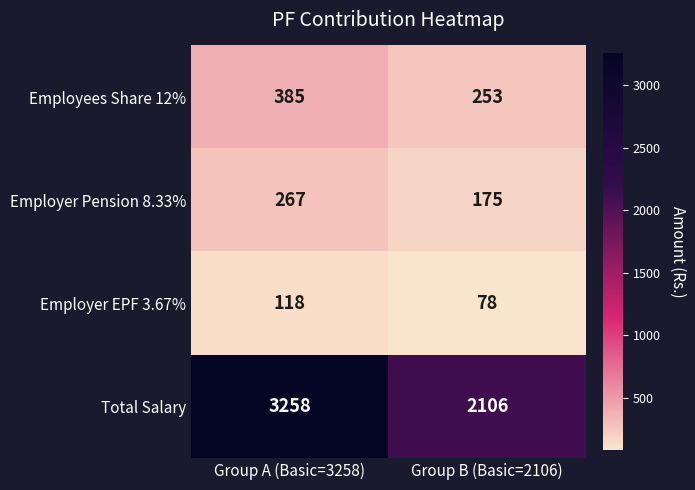

What is the approximate value of Employees Share 12% at Group B (Basic=2106), to the nearest 10?

250